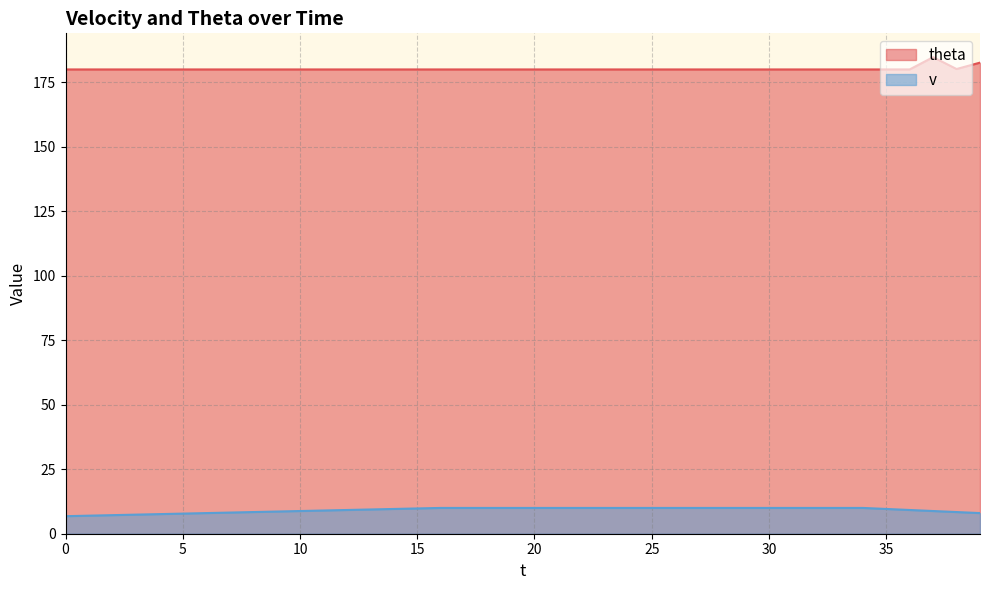

How many interior local peaks does the theta series have?

1